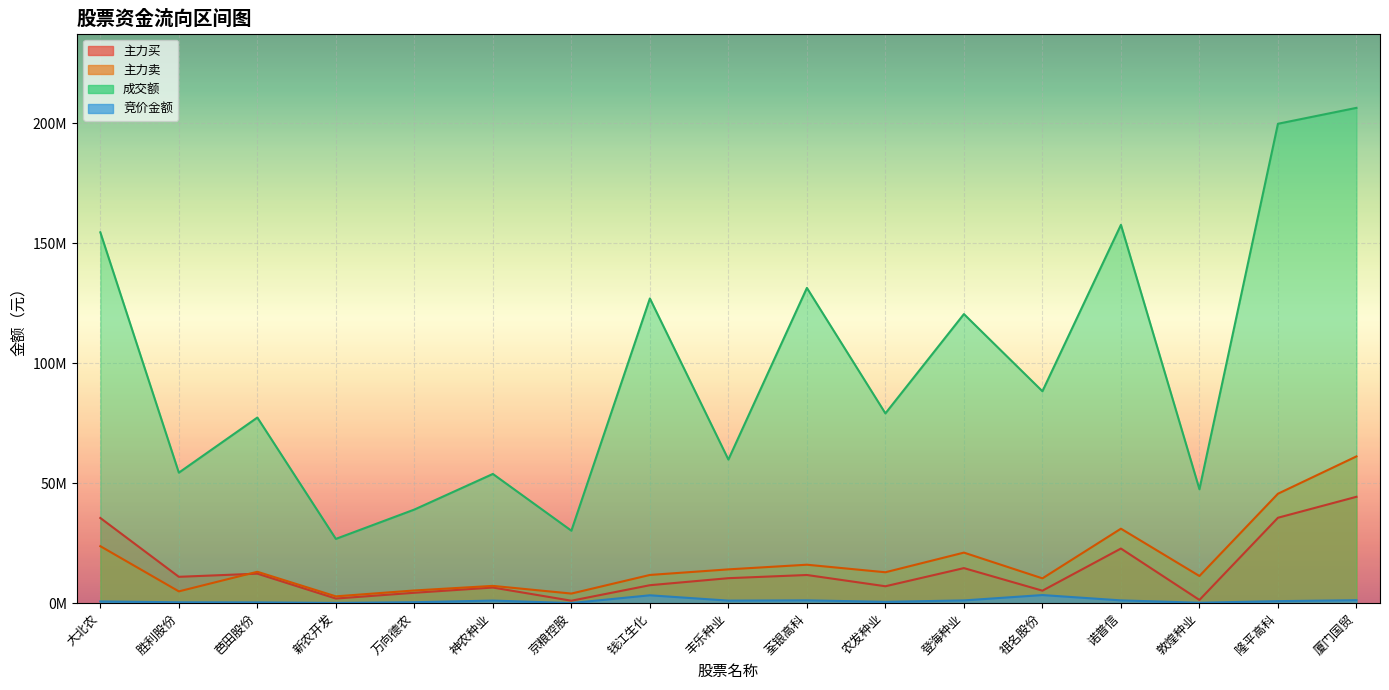

At which category does 竞价金额 reach its first local peak?

神农种业